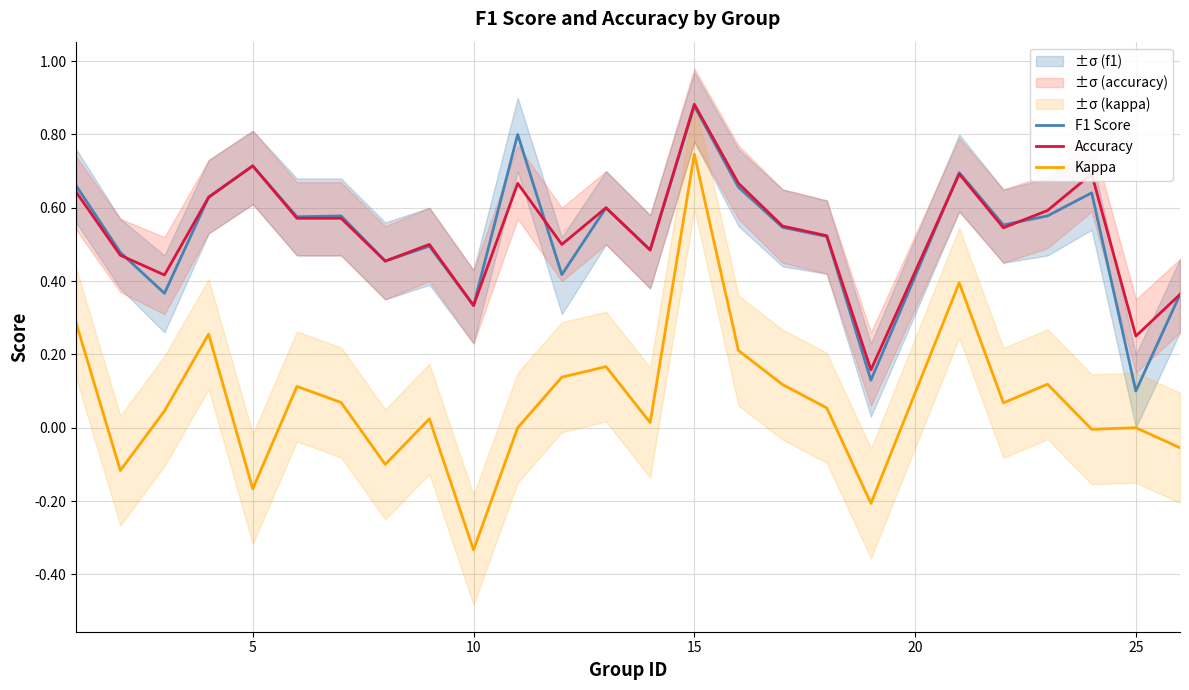

True or false: Kappa and Accuracy cross at least once.

False